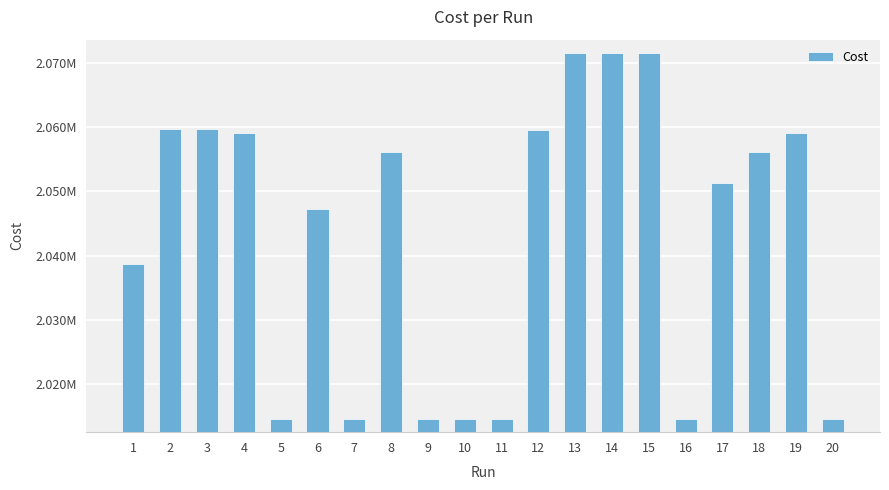

List the labels in order of value, largest first.

13, 15, 14, 3, 2, 12, 19, 4, 18, 8, 17, 6, 1, 11, 20, 9, 5, 7, 10, 16